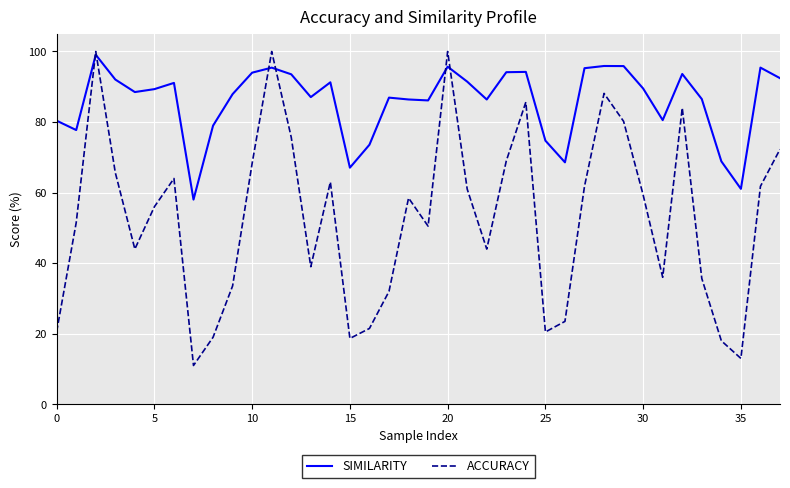

List the series in order of their overall mean, highest first.

SIMILARITY, ACCURACY